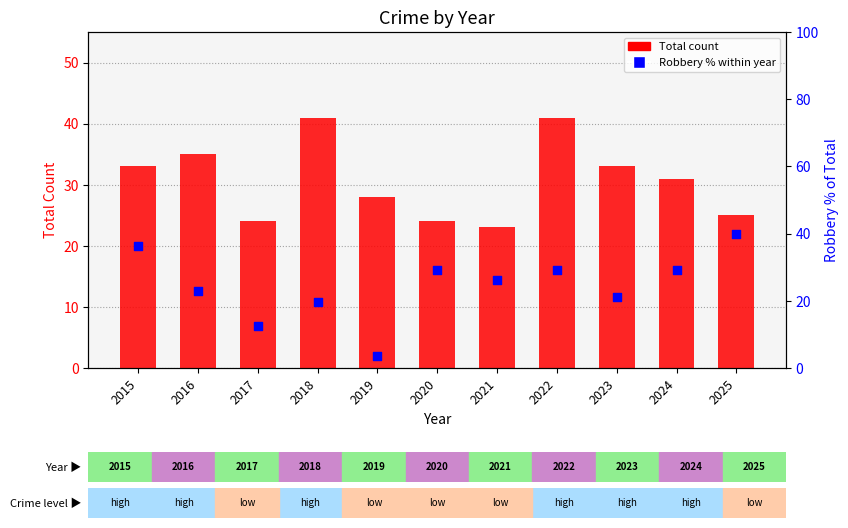

Which series contains the highest Y value?

Total